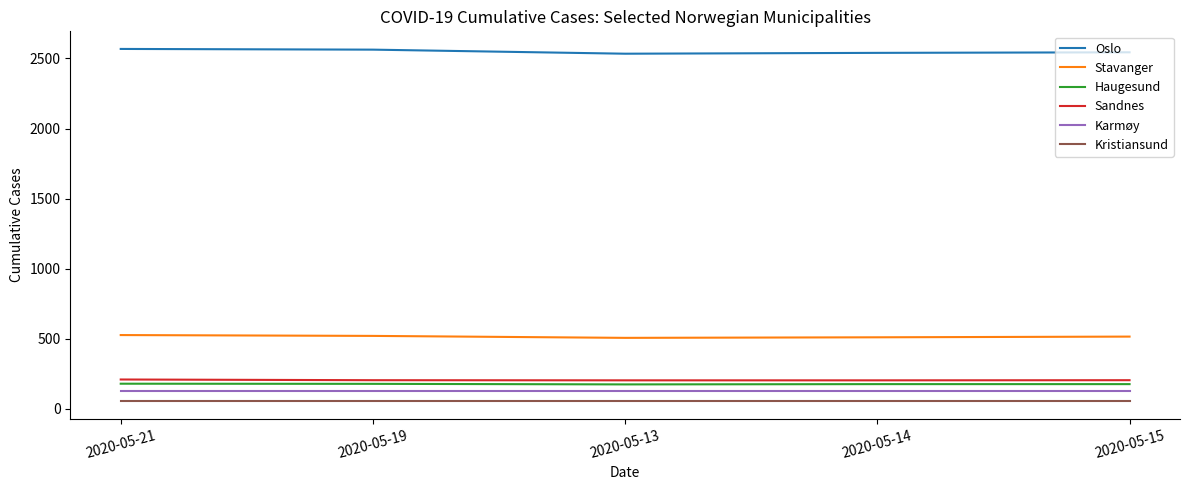

True or false: Karmøy and Sandnes cross at least once.

False